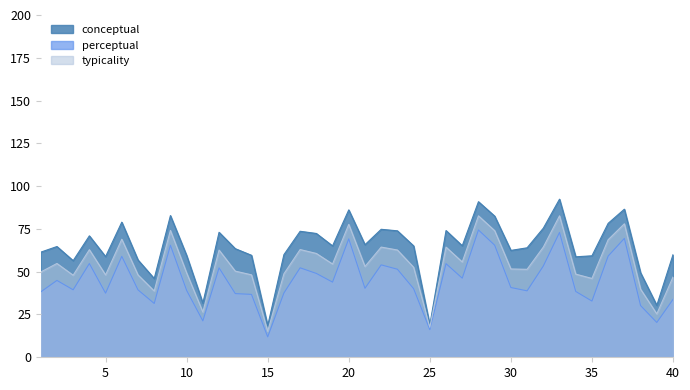

Which series has the largest total across all categories?

conceptual